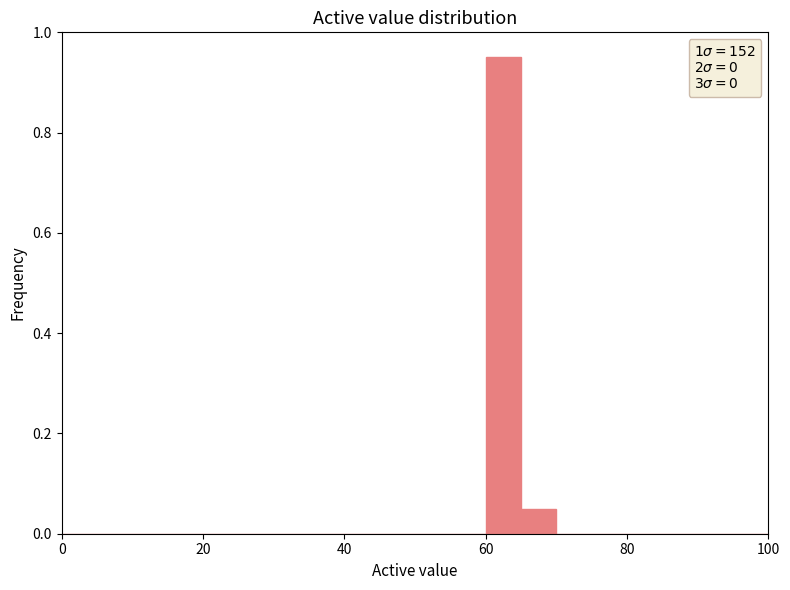

Around what value on the x-axis is the tallest bar? Give the approximate position of its centre, as read against the axis.

62